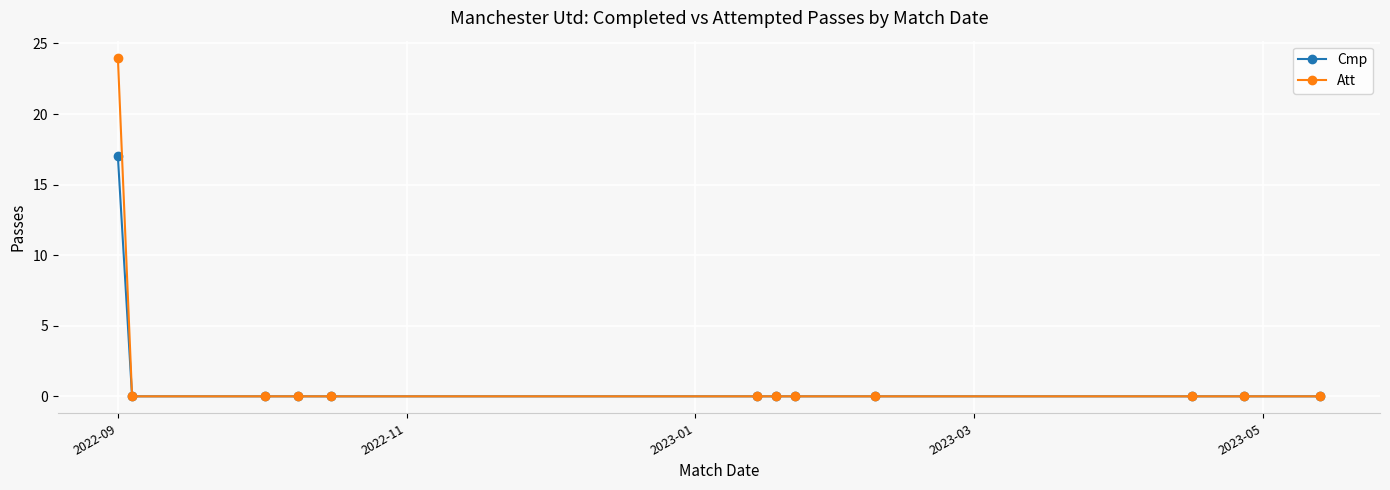

Reading left to right, list all the values displayed in this chart.

Cmp: 17	0	0	0	0	0	0	0	0	0	0	0
Att: 24	0	0	0	0	0	0	0	0	0	0	0